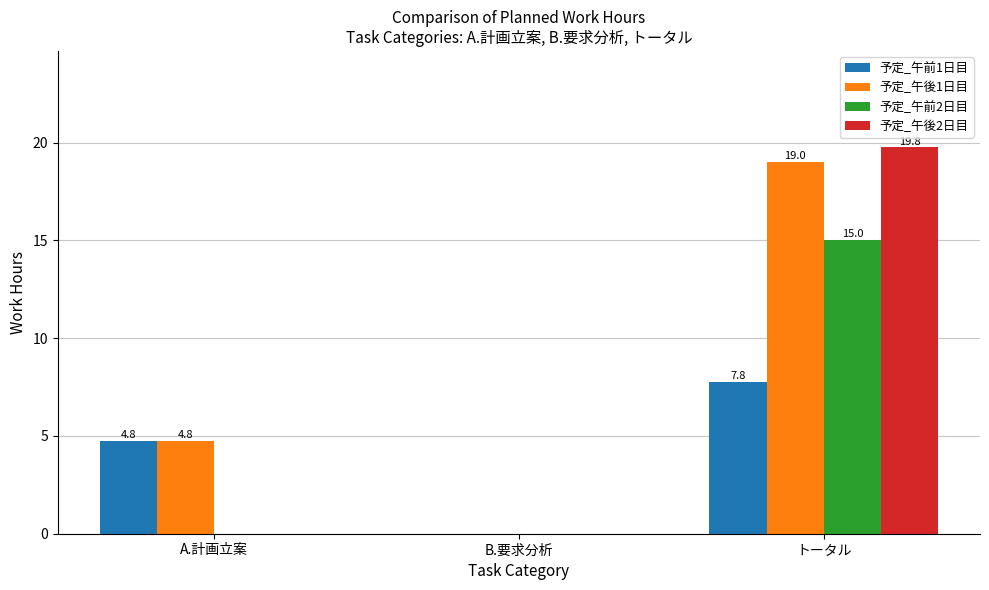

Where is 予定_午前1日目 nearest to the value 3?

A.計画立案